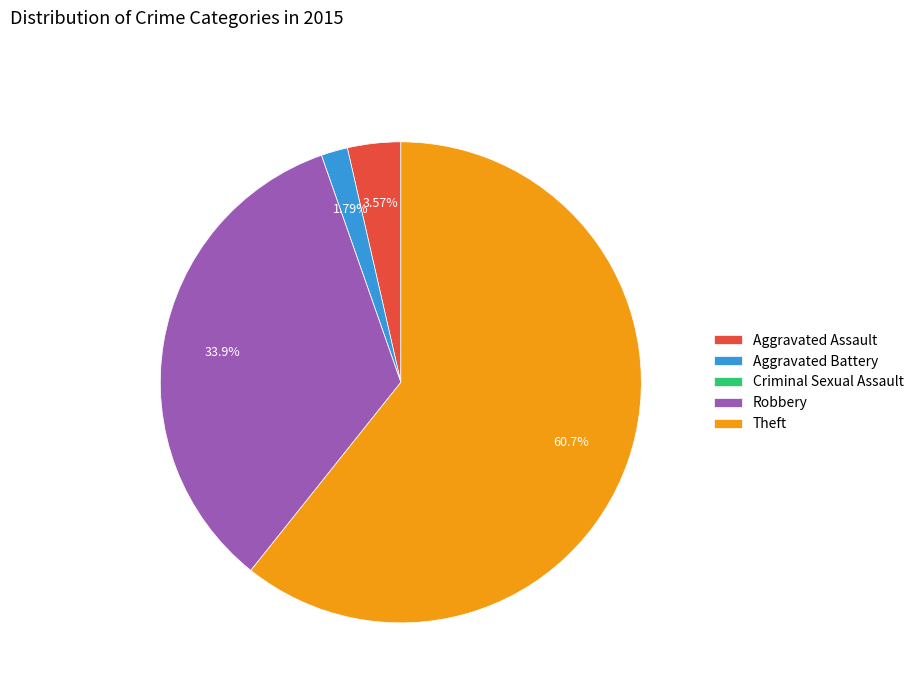

Which slice represents more than half of the pie?

Theft